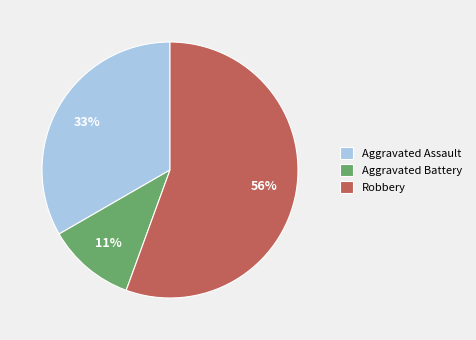

Is there a majority slice in this chart?

Yes